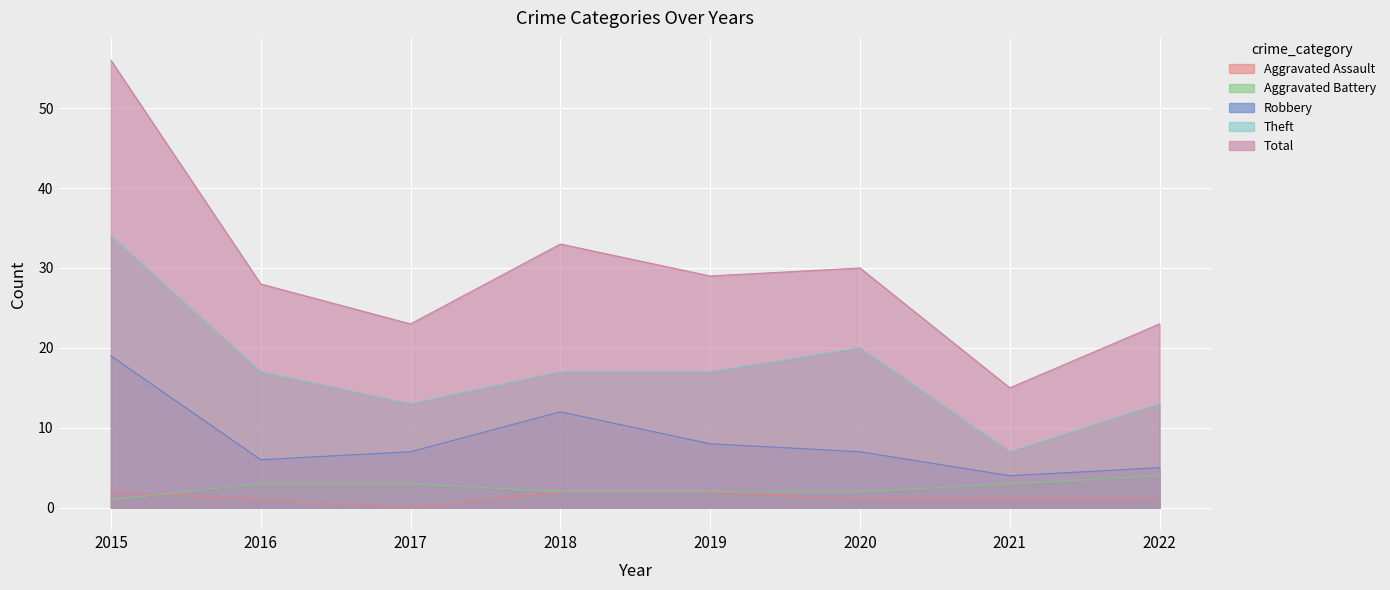

What is the difference between the maximum and minimum values in the Aggravated Assault series?

2